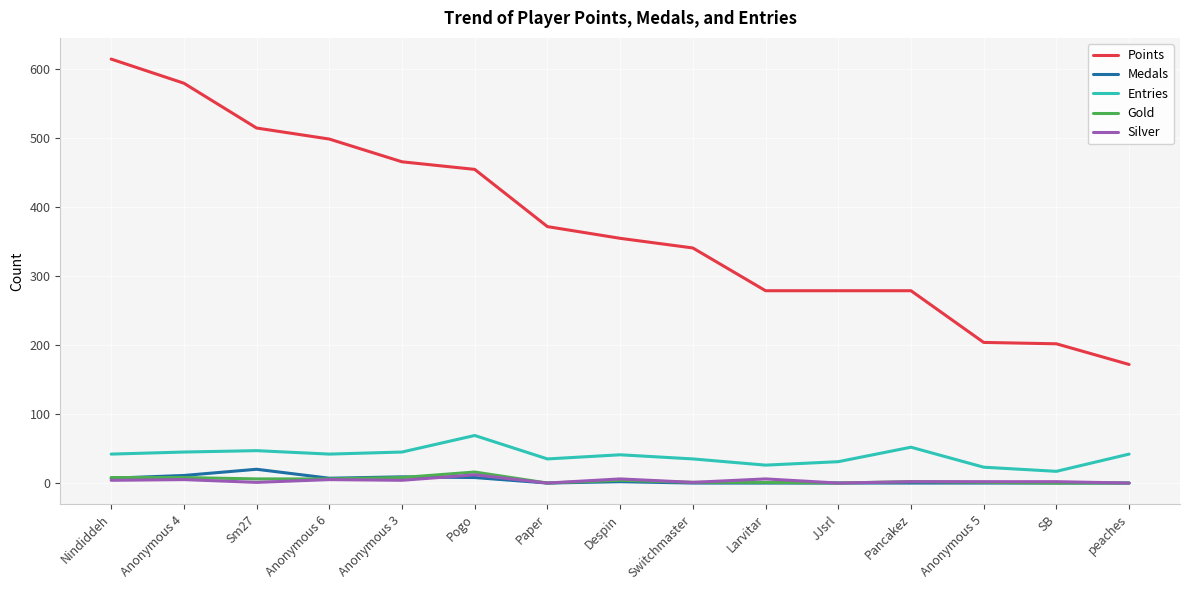

What is the maximum value for Gold?

16